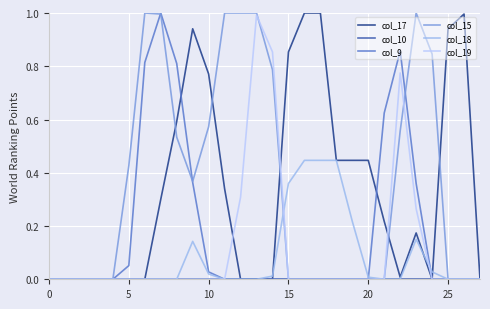

Does the chart display data point markers on the line(s)?

No